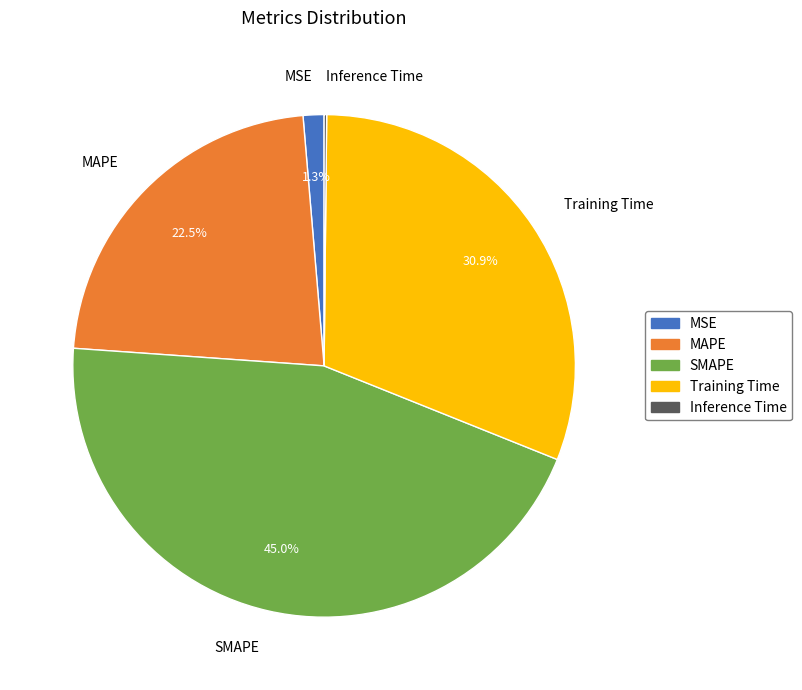

Is there any slice that represents more than half of the pie?

No